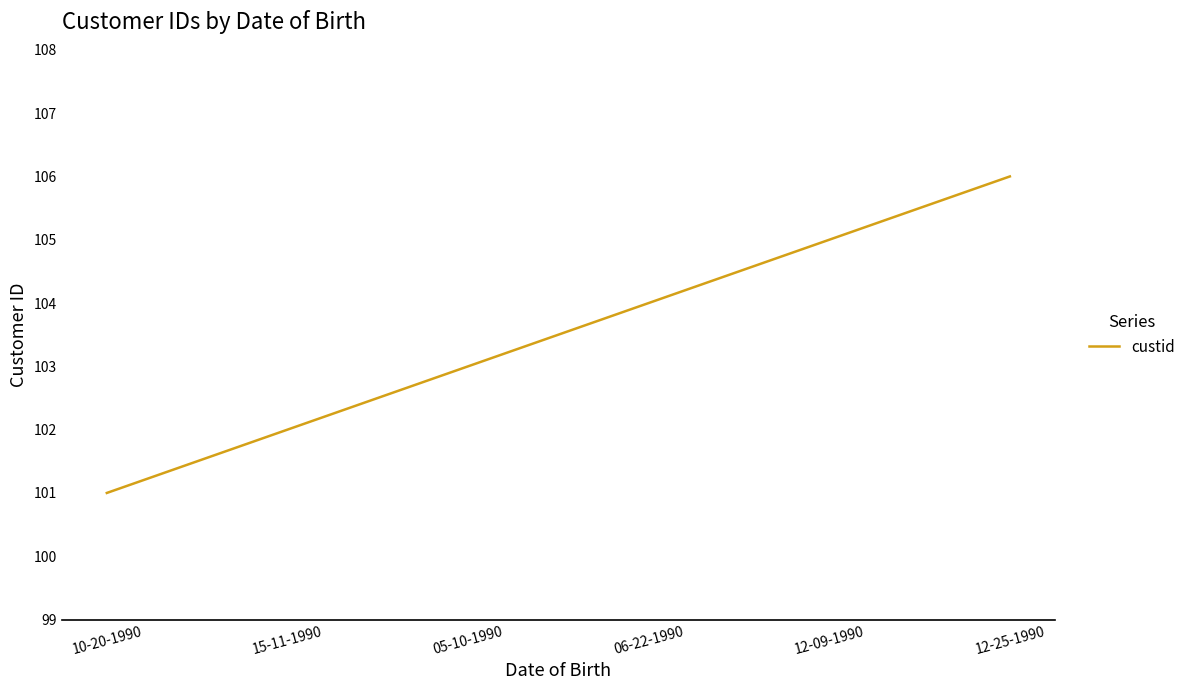

True or false: there are more than 2 points higher than both neighbors.

False